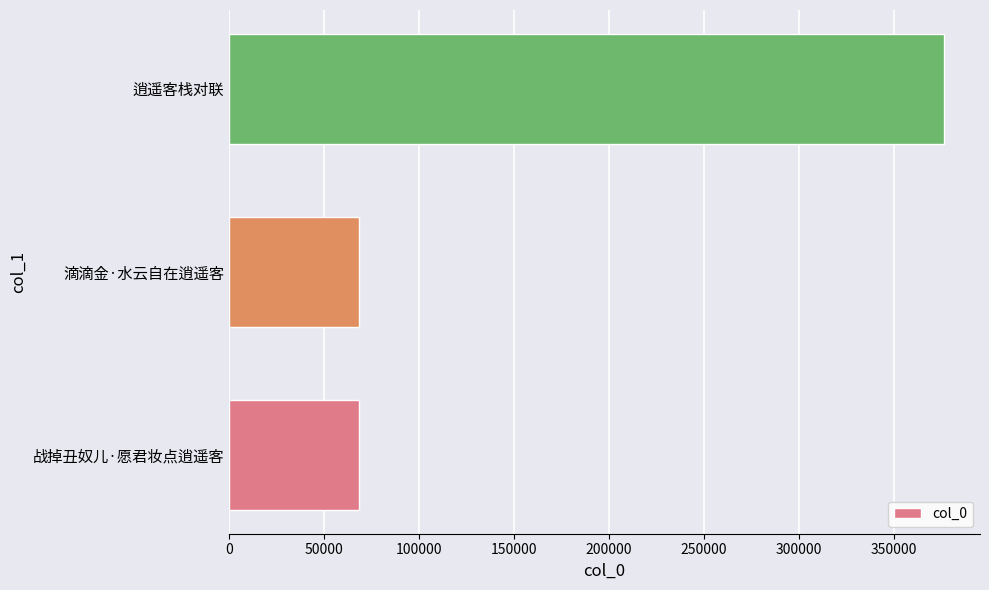

Read the value at 滴滴金·水云自在逍遥客.

68445